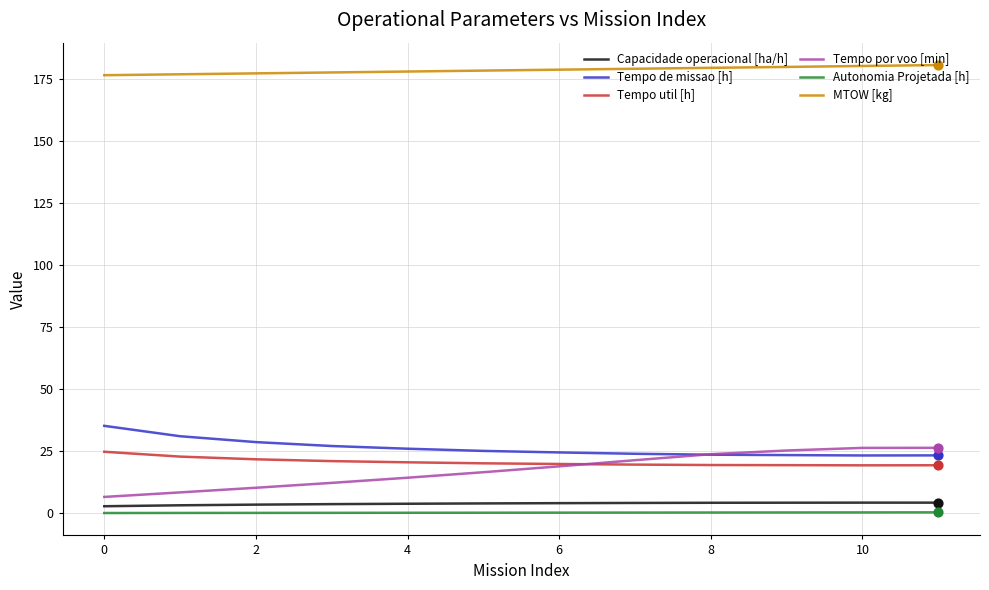

Which series has the largest total across all categories?

MTOW [kg]